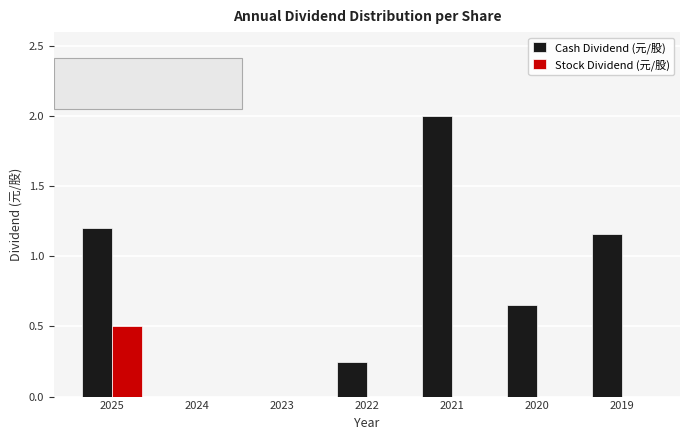

Is the value of Cash Dividend (元/股) at 2025 greater than the value of Stock Dividend (元/股) at 2022?

Yes